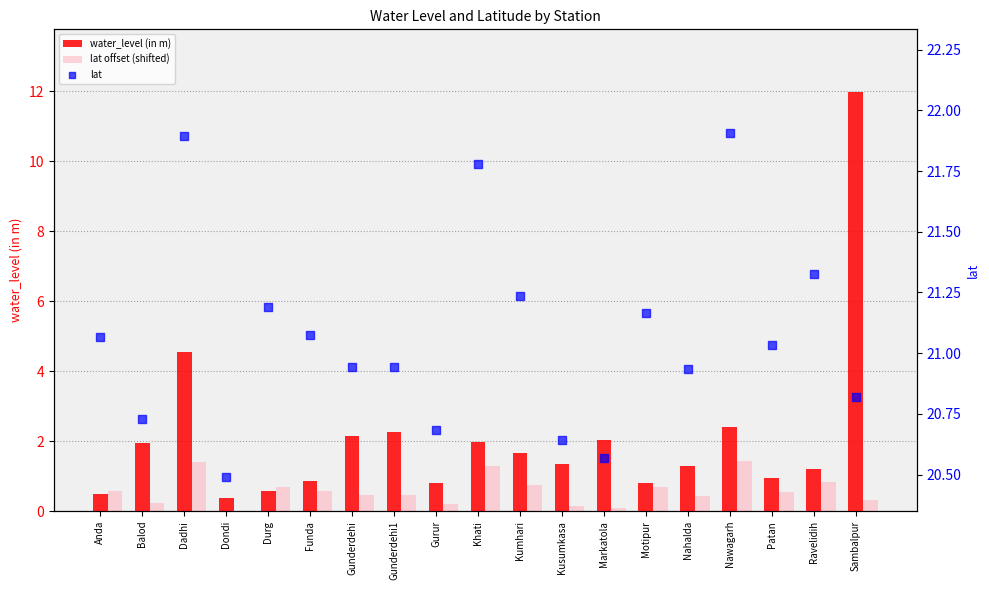

What are all the series names shown in the legend?

water_level (in m), lat offset (shifted), lat